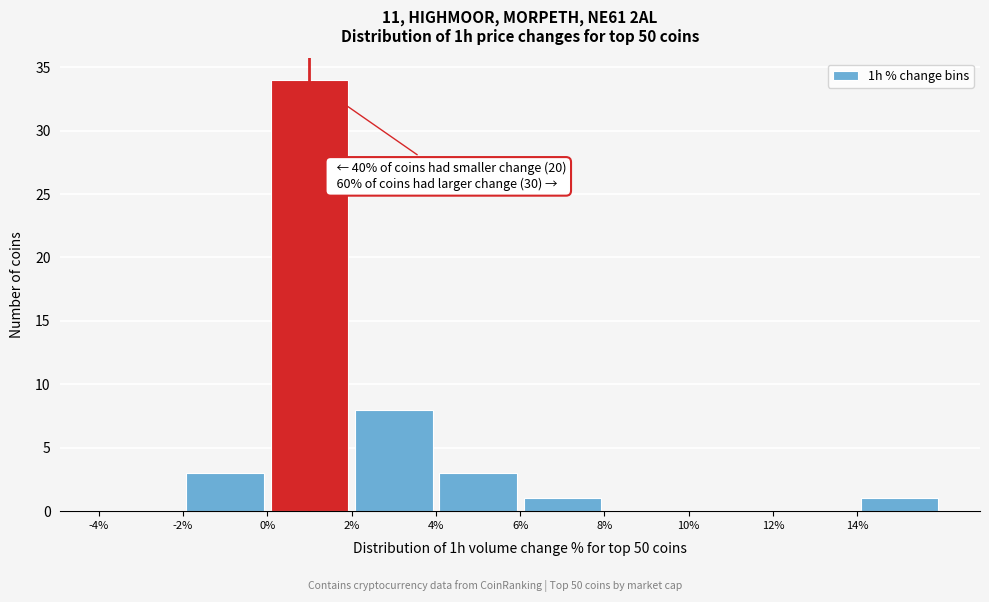

Over which range of the x-axis is the bar tallest?

0 to 2